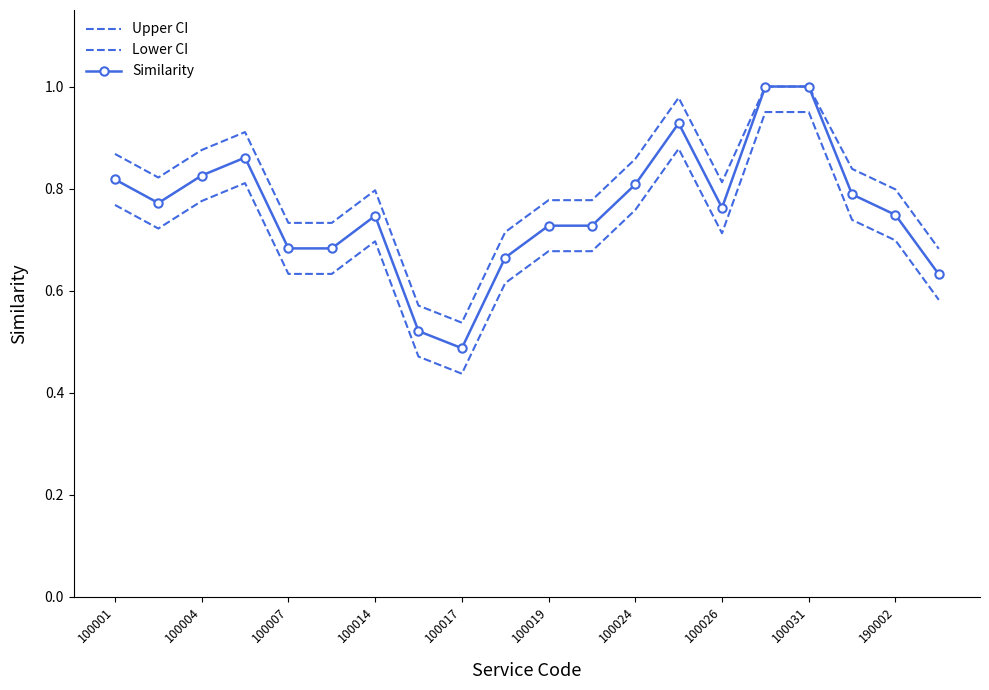

What is the value of the Upper CI point at the 6th from the left?

0.7